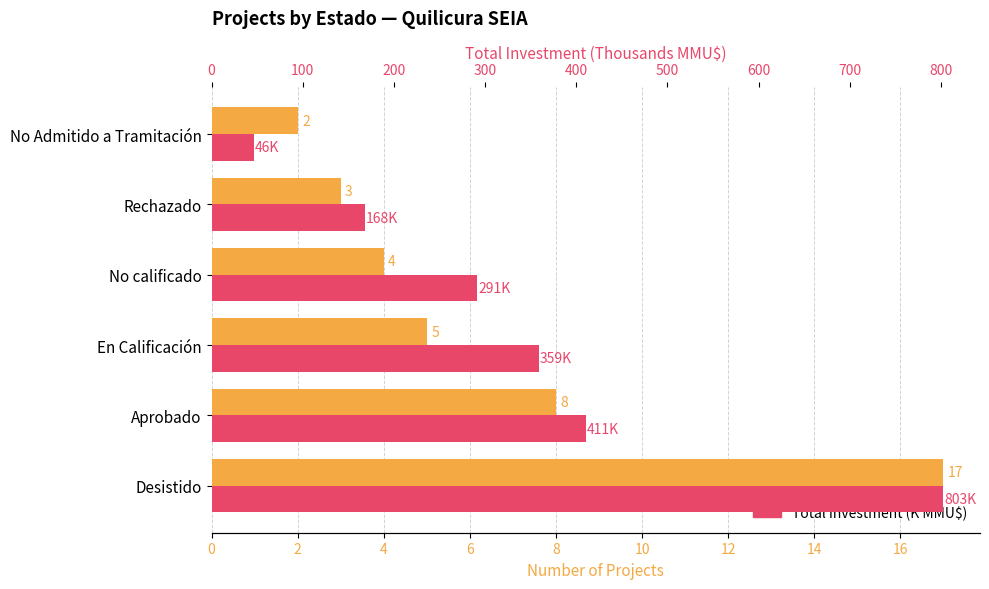

What is the difference between the highest and lowest values at Desistido?

785.8